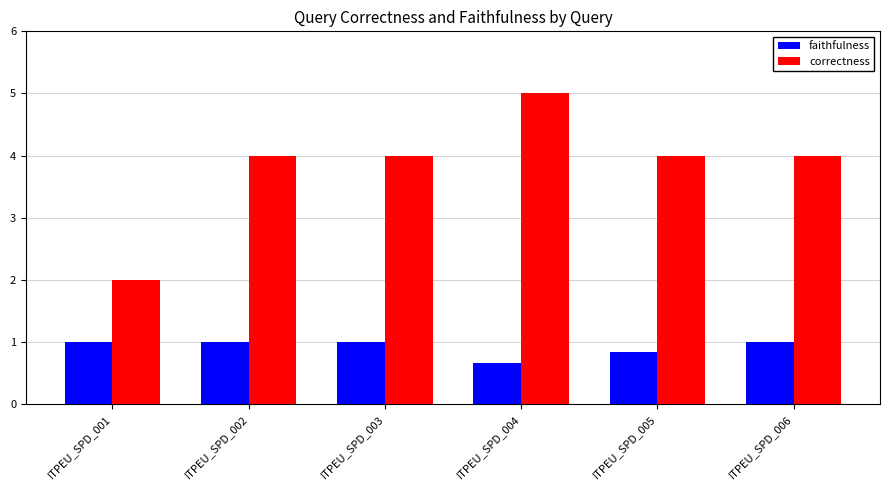

What is the value of the correctness bar at the 3rd from the left?

4.0